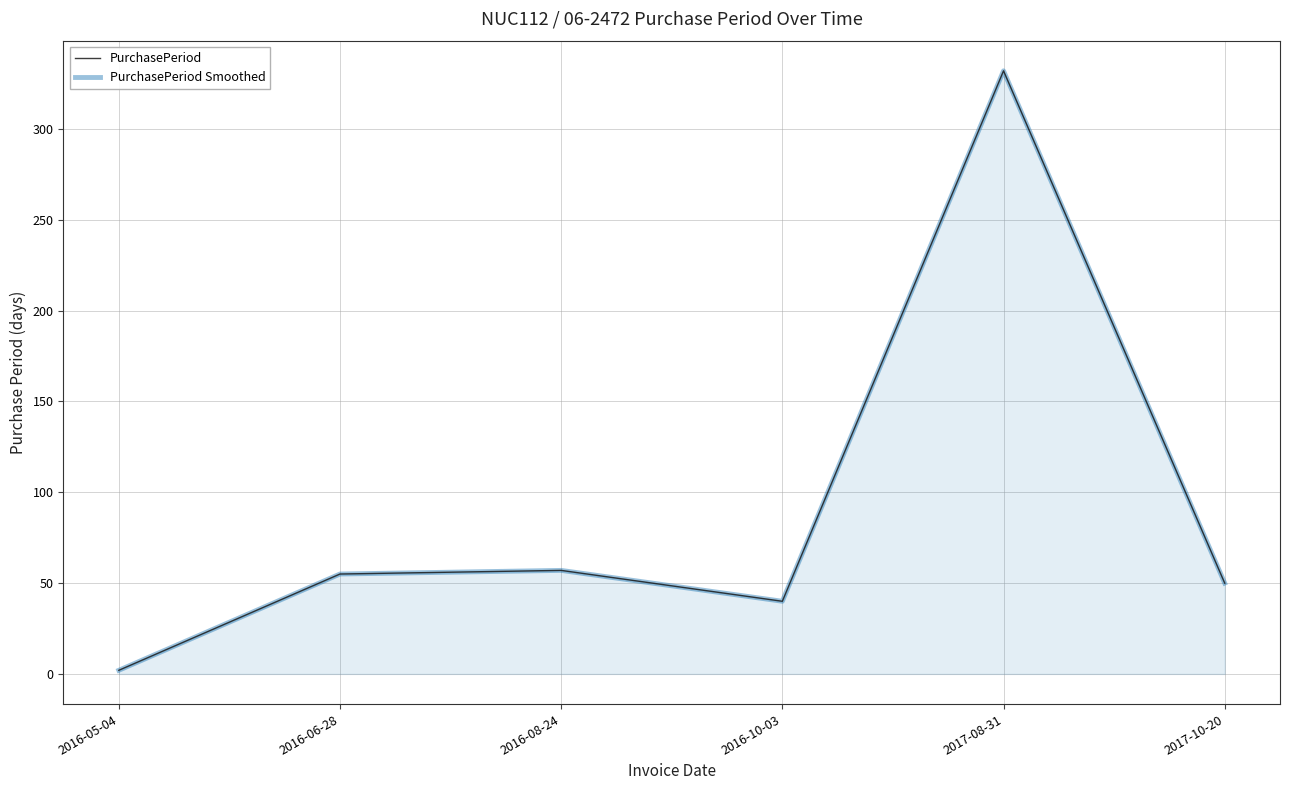

Reading left to right, extract all data points from this chart.

PurchasePeriod: 2	55	57	40	332	50
PurchasePeriod Smoothed: 2	55	57	40	332	50